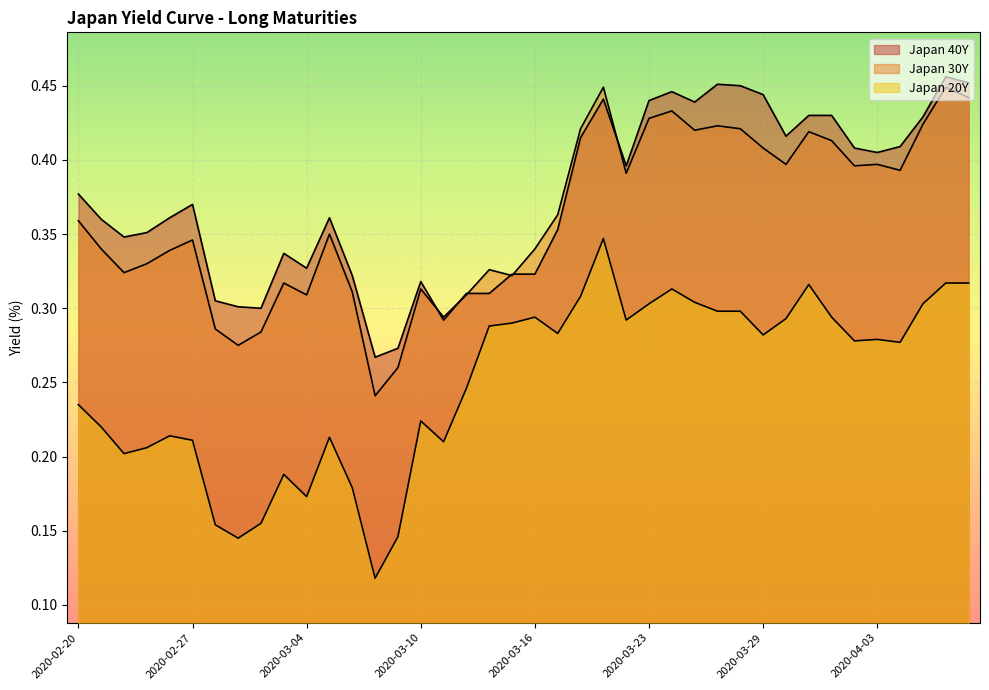

Which series has the largest total across all categories?

Japan 40Y